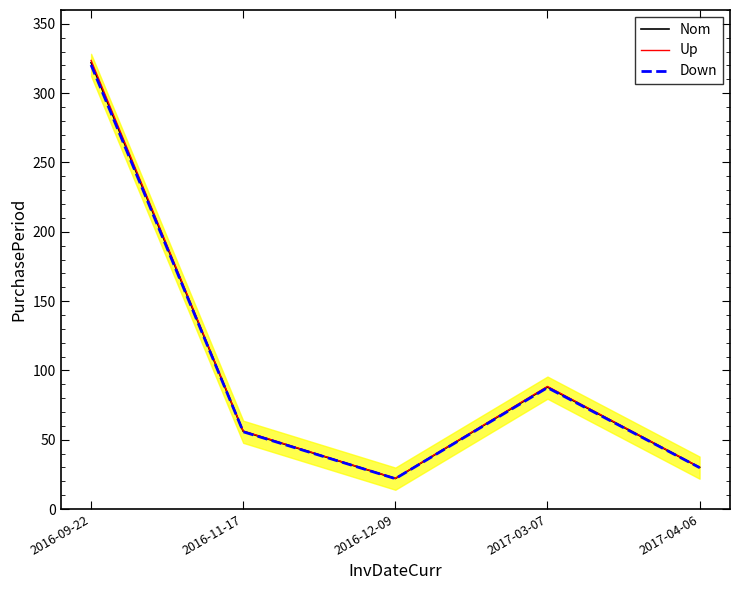

Rank the series at 2016-11-17 from lowest to highest value.

Down, Nom, Up